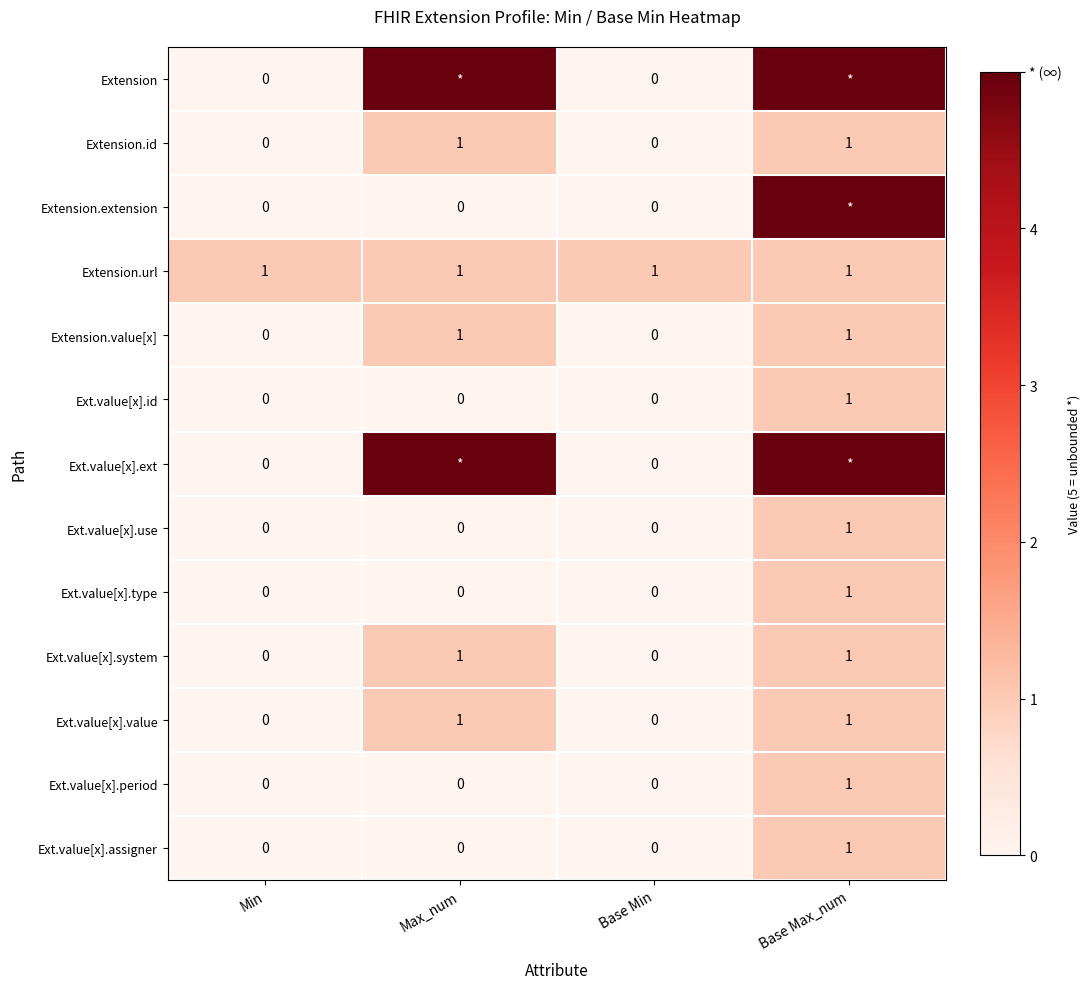

Is it true that Ext.value[x].system equals 1 at Base Max_num?

True